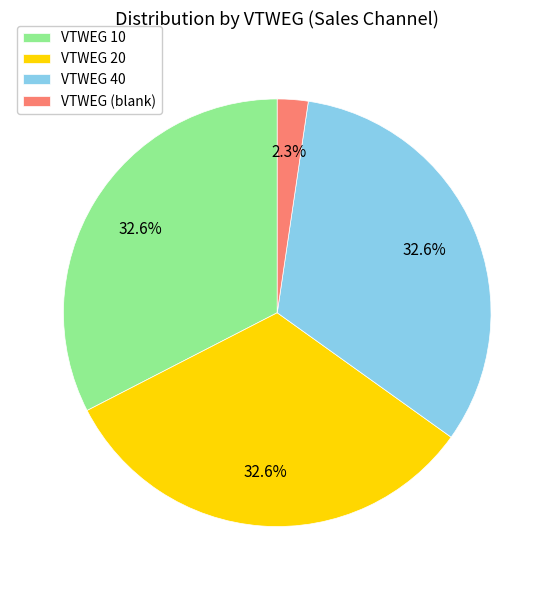

What is the ratio of the value at VTWEG 10 to the value at VTWEG 40?

1.0